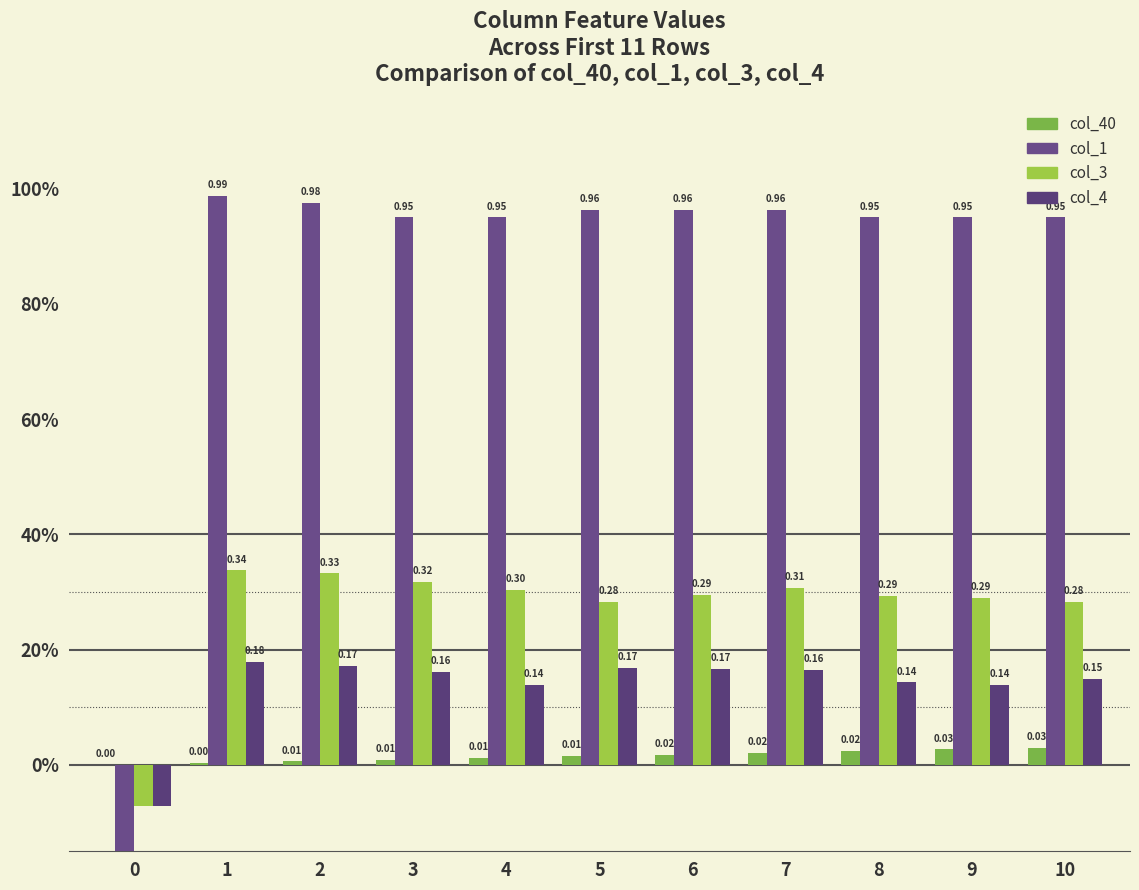

Reading left to right, what are all the values shown in this chart?

col_40: 0.0	0.0	0.0	0.0	0.0	0.0	0.0	0.0	0.0	0.0	0.0
col_1: -0.2	1.0	1.0	1.0	1.0	1.0	1.0	1.0	1.0	1.0	1.0
col_3: -0.1	0.3	0.3	0.3	0.3	0.3	0.3	0.3	0.3	0.3	0.3
col_4: -0.1	0.2	0.2	0.2	0.1	0.2	0.2	0.2	0.1	0.1	0.1